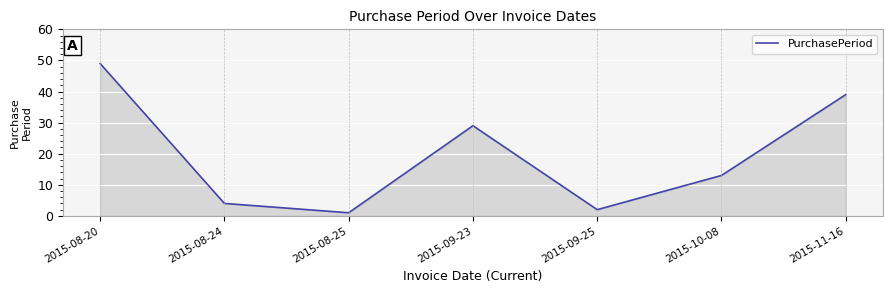

What position from the left is 2015-11-16?

7